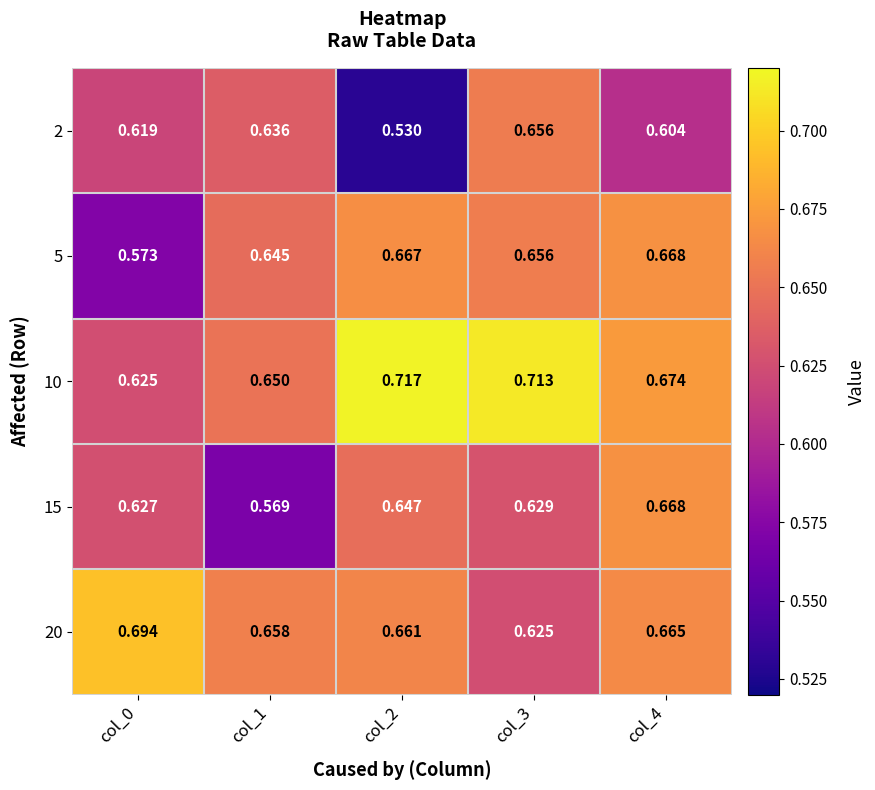

What is the difference between the highest and lowest values at col_4?

0.1